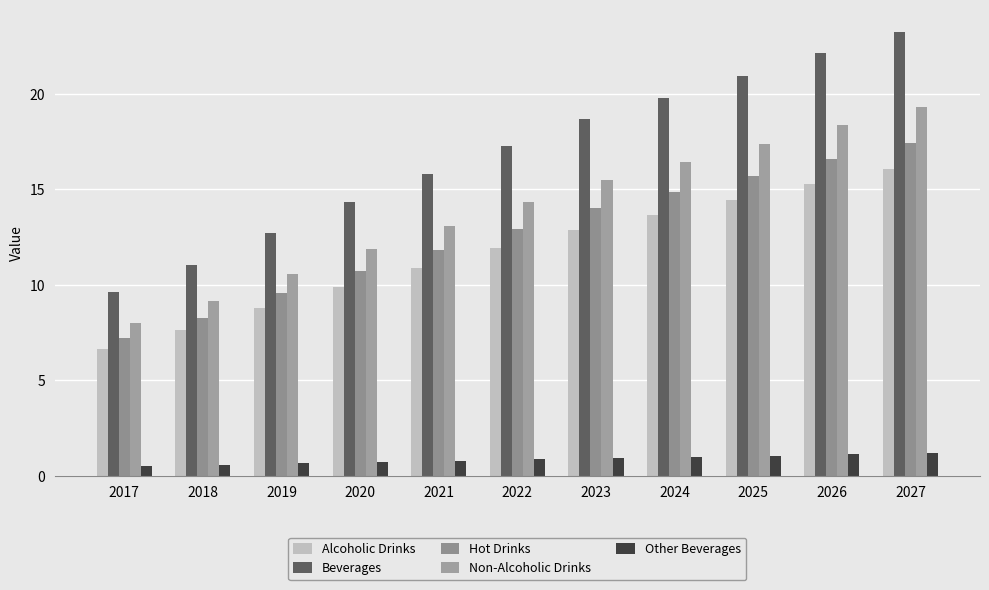

Reading left to right, extract all data points from this chart.

Alcoholic Drinks: 2017=6.6	2018=7.6	2019=8.8	2020=9.9	2021=10.9	2022=11.9	2023=12.9	2024=13.7	2025=14.5	2026=15.3	2027=16.0
Beverages: 2017=9.6	2018=11.0	2019=12.7	2020=14.3	2021=15.8	2022=17.2	2023=18.7	2024=19.8	2025=21.0	2026=22.1	2027=23.2
Hot Drinks: 2017=7.2	2018=8.3	2019=9.5	2020=10.7	2021=11.8	2022=12.9	2023=14.0	2024=14.9	2025=15.7	2026=16.6	2027=17.4
Non-Alcoholic Drinks: 2017=8.0	2018=9.1	2019=10.6	2020=11.9	2021=13.1	2022=14.3	2023=15.5	2024=16.4	2025=17.4	2026=18.4	2027=19.3
Other Beverages: 2017=0.5	2018=0.6	2019=0.6	2020=0.7	2021=0.8	2022=0.9	2023=0.9	2024=1.0	2025=1.0	2026=1.1	2027=1.2